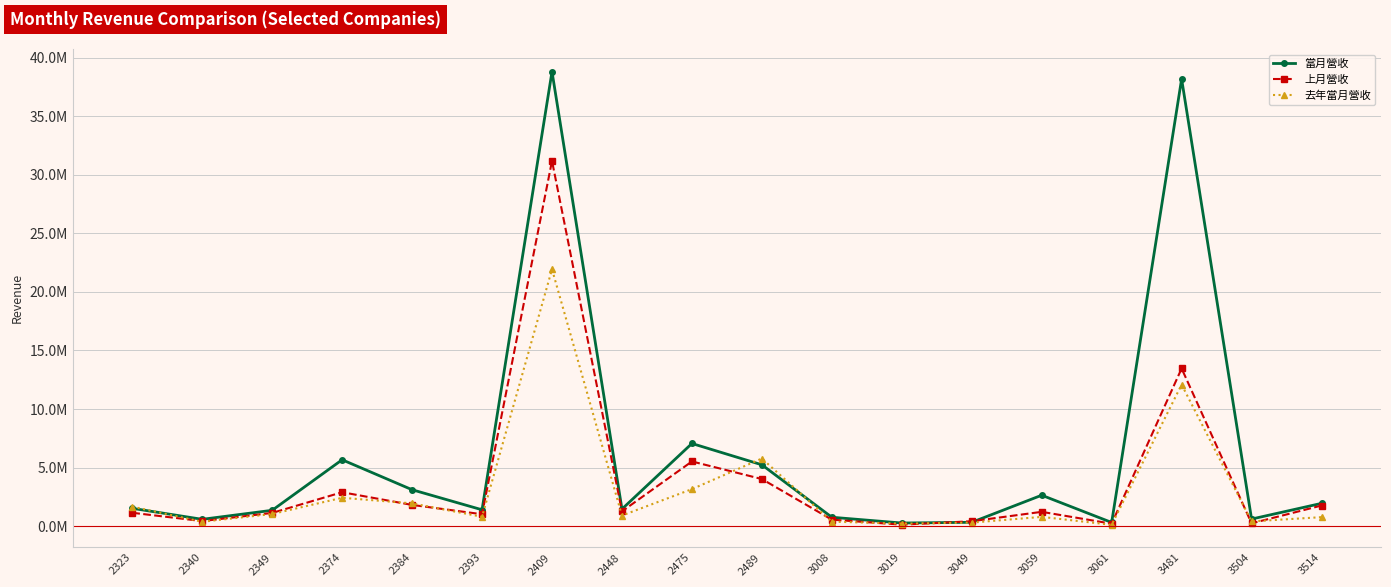

Which series ends up on top after the final intersection of 當月營收 and 上月營收?

當月營收